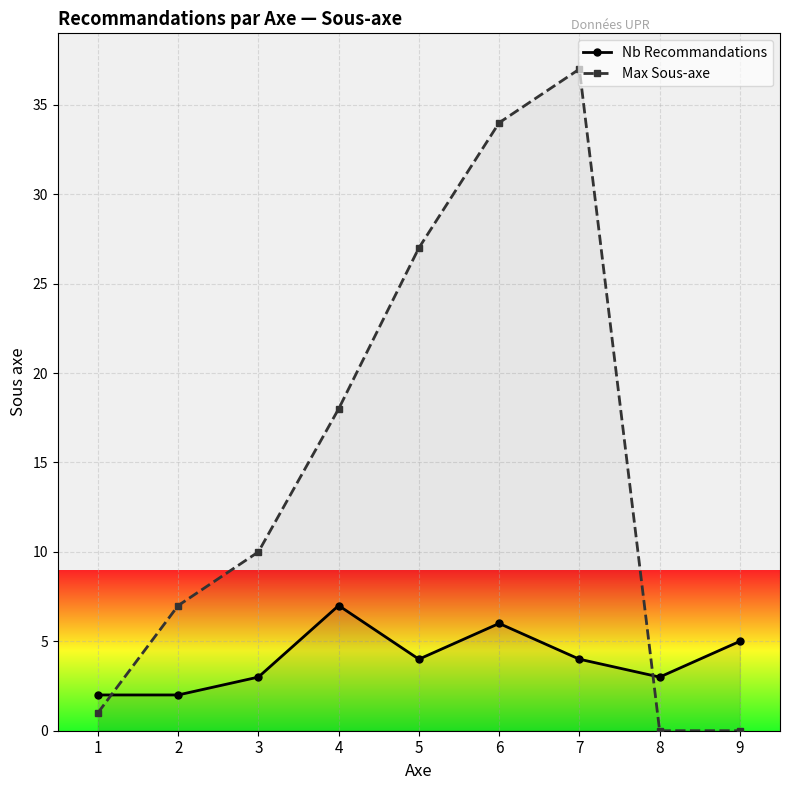

Which series has the largest total across all categories?

Max Sous-axe